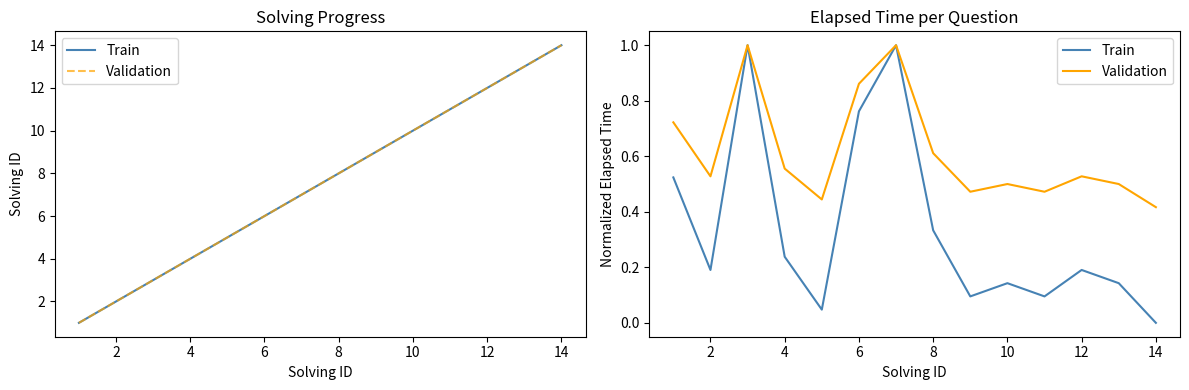

Reading left to right, what are all the values shown in this chart?

Train: 0.5	0.2	1.0	0.2	0.0	0.8	1.0	0.3	0.1	0.1	0.1	0.2	0.1	0.0
Validation: 0.7	0.5	1.0	0.6	0.4	0.9	1.0	0.6	0.5	0.5	0.5	0.5	0.5	0.4